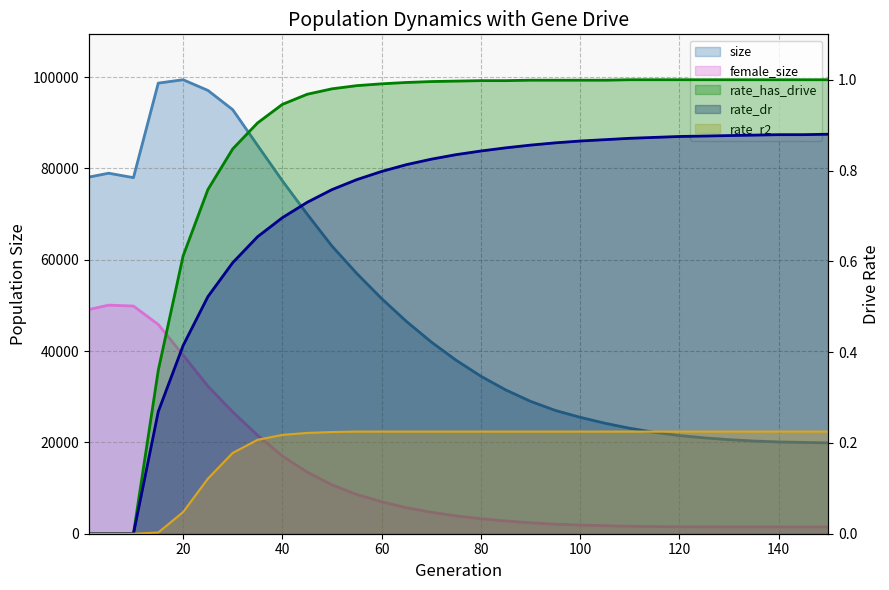

The value of size at 90 is 29000.0. True or false?

True